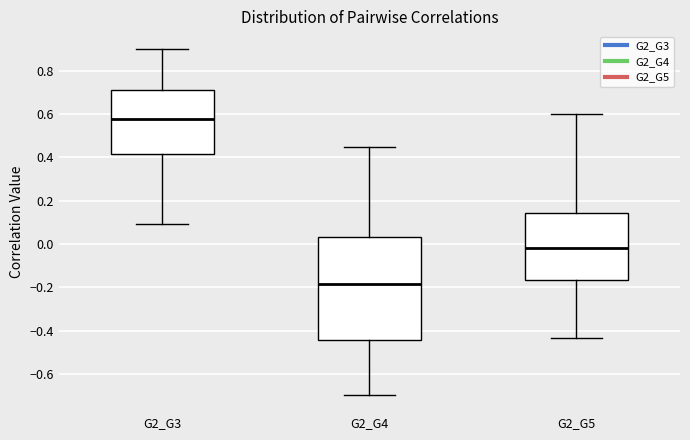

Which box has the highest median line?

G2_G3